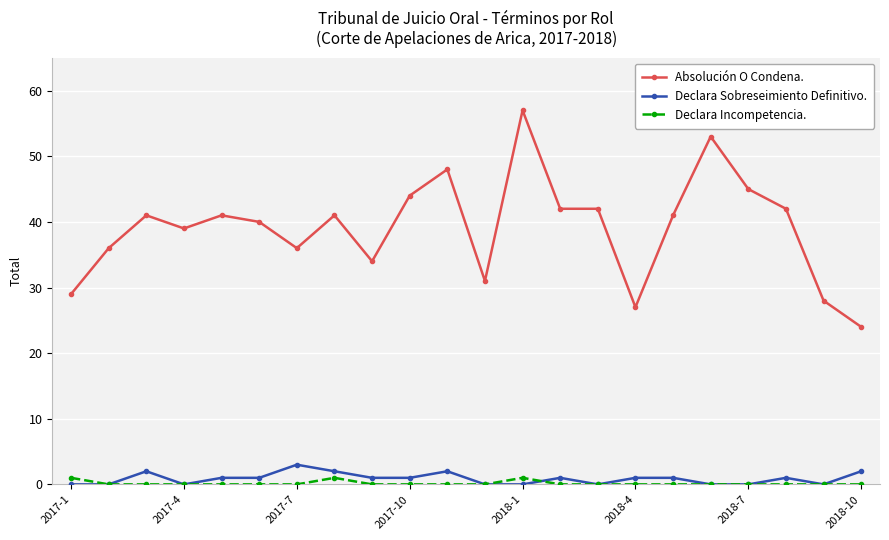

What are all the series names shown in the legend?

Absolución O Condena., Declara Sobreseimiento Definitivo., Declara Incompetencia.